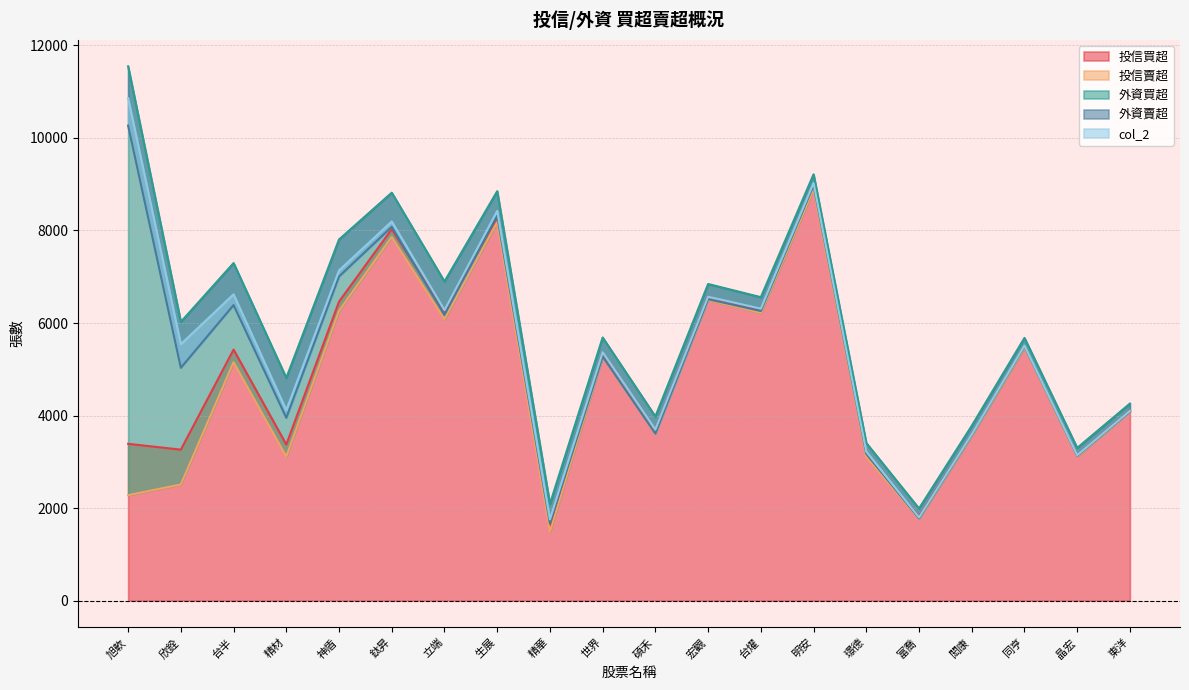

Which series has the largest range (max minus min)?

外資買超